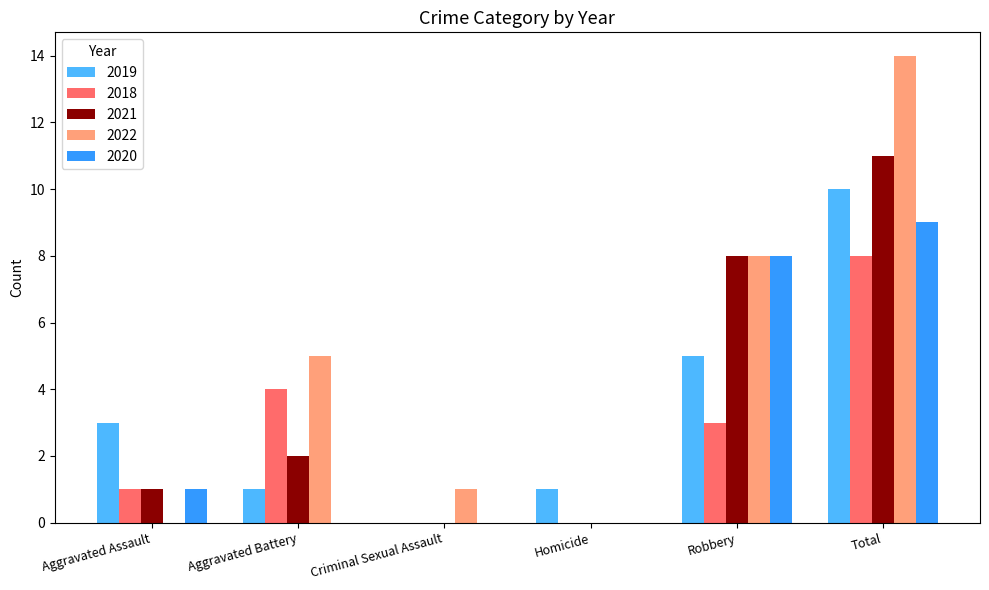

What is the average value of the 2020 series?

3